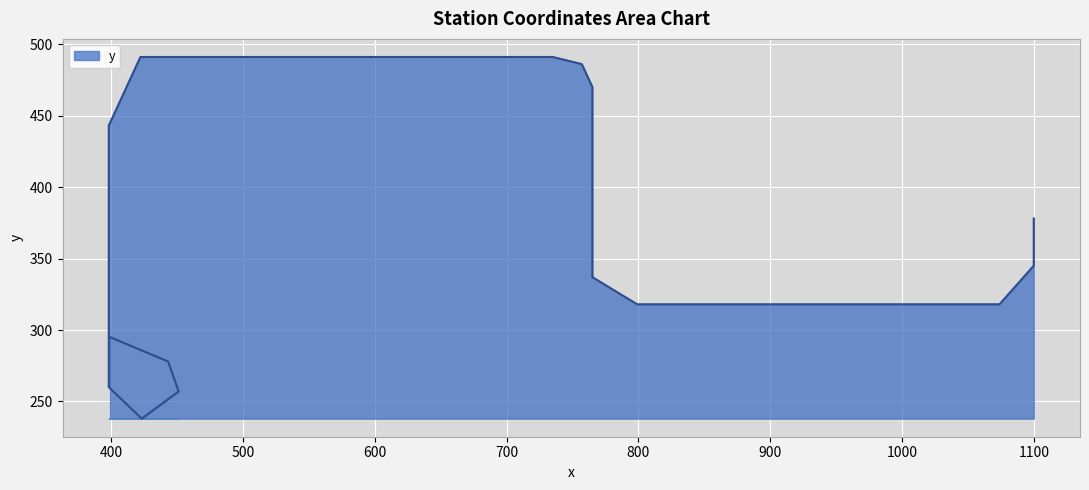

What is the sum of all values?

14849